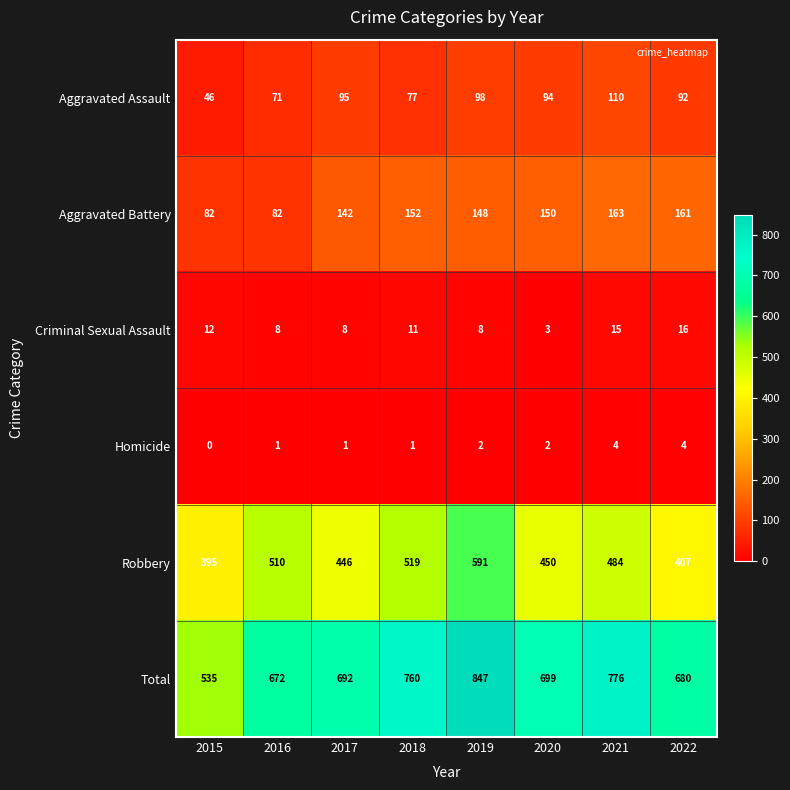

Which series has the largest total across all categories?

Total